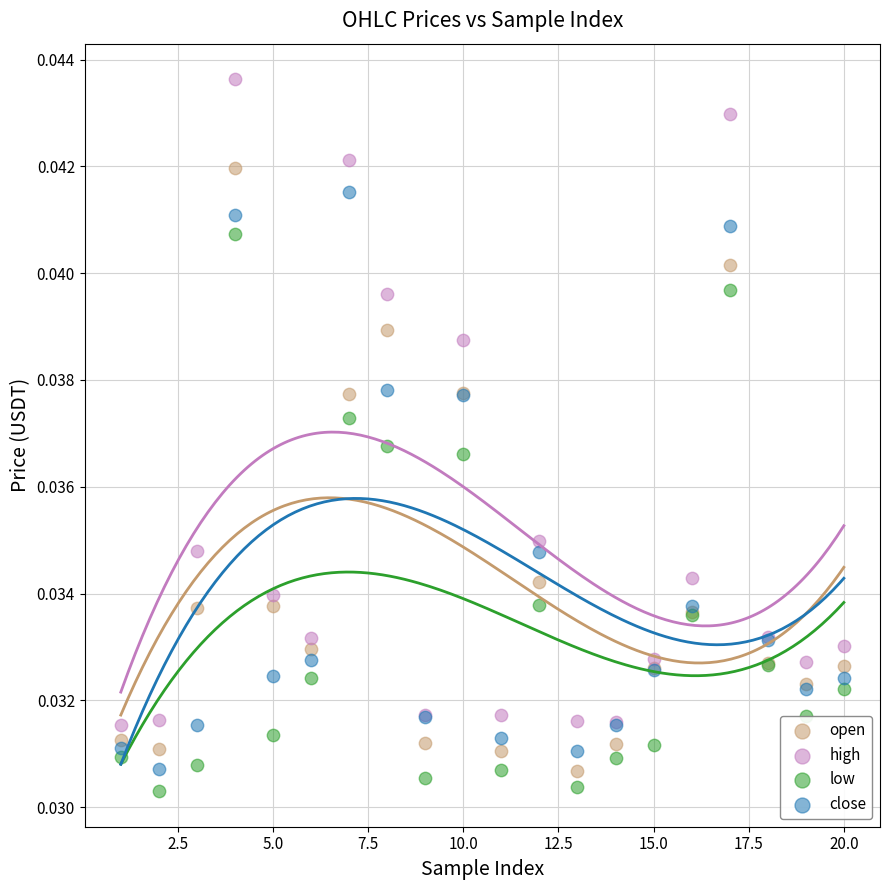

Which series reaches the maximum Y coordinate?

high